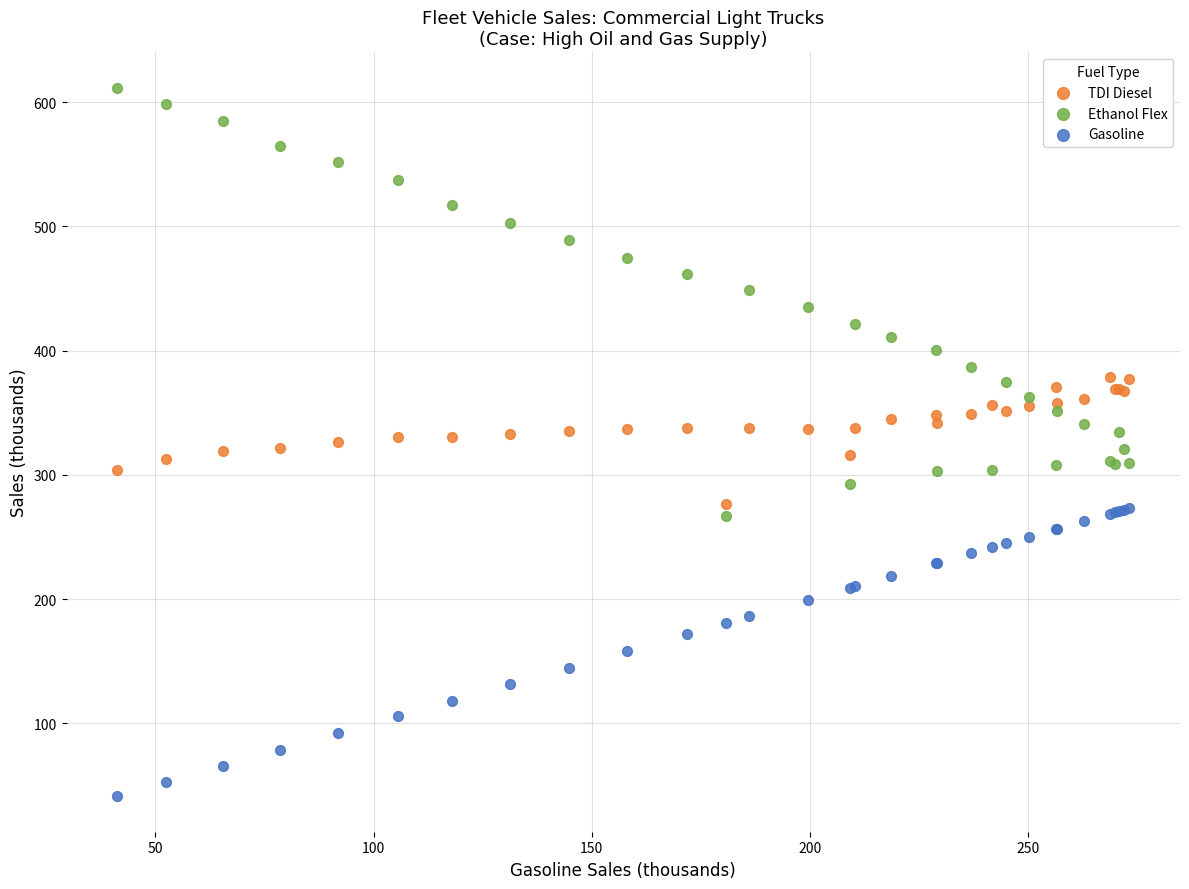

Which series contains the lowest Y value?

Gasoline